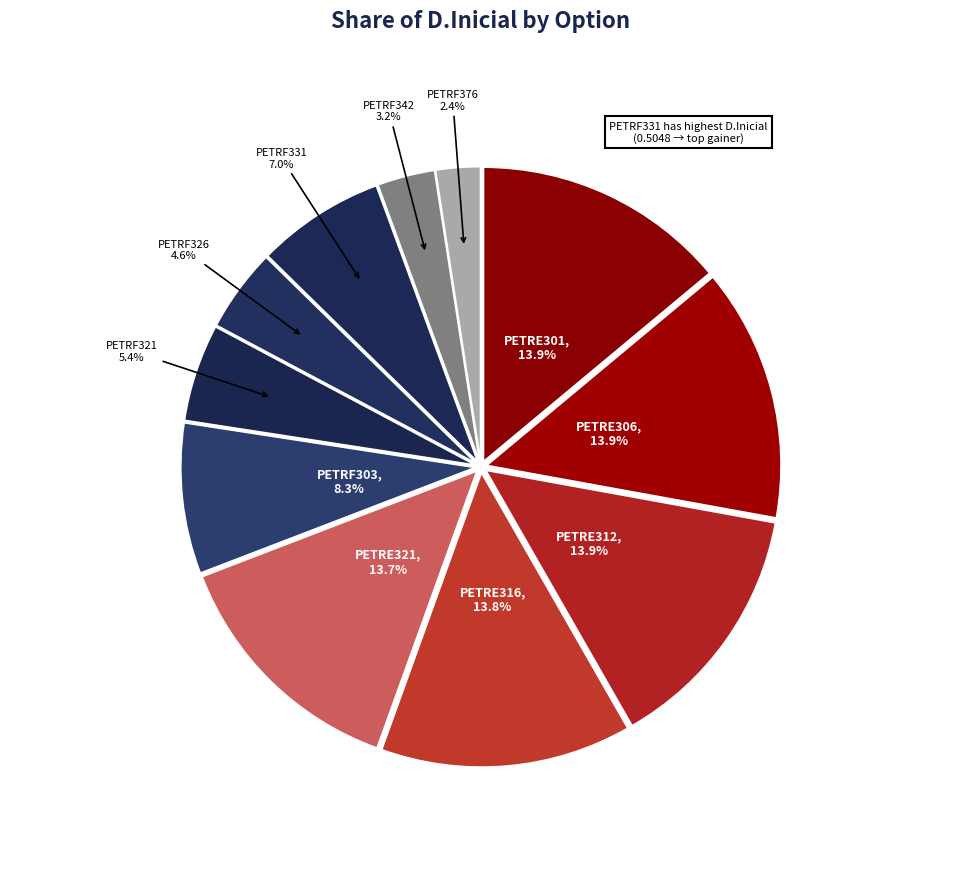

Count the number of slices in the pie.

11